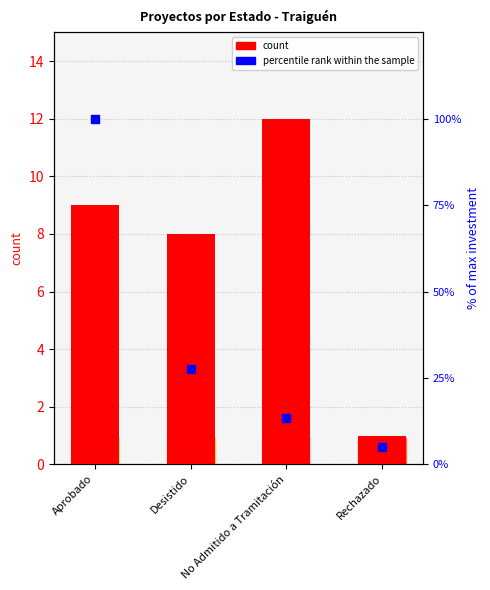

Is the value of count at Rechazado greater than the value of percentile rank within the sample at Aprobado?

No